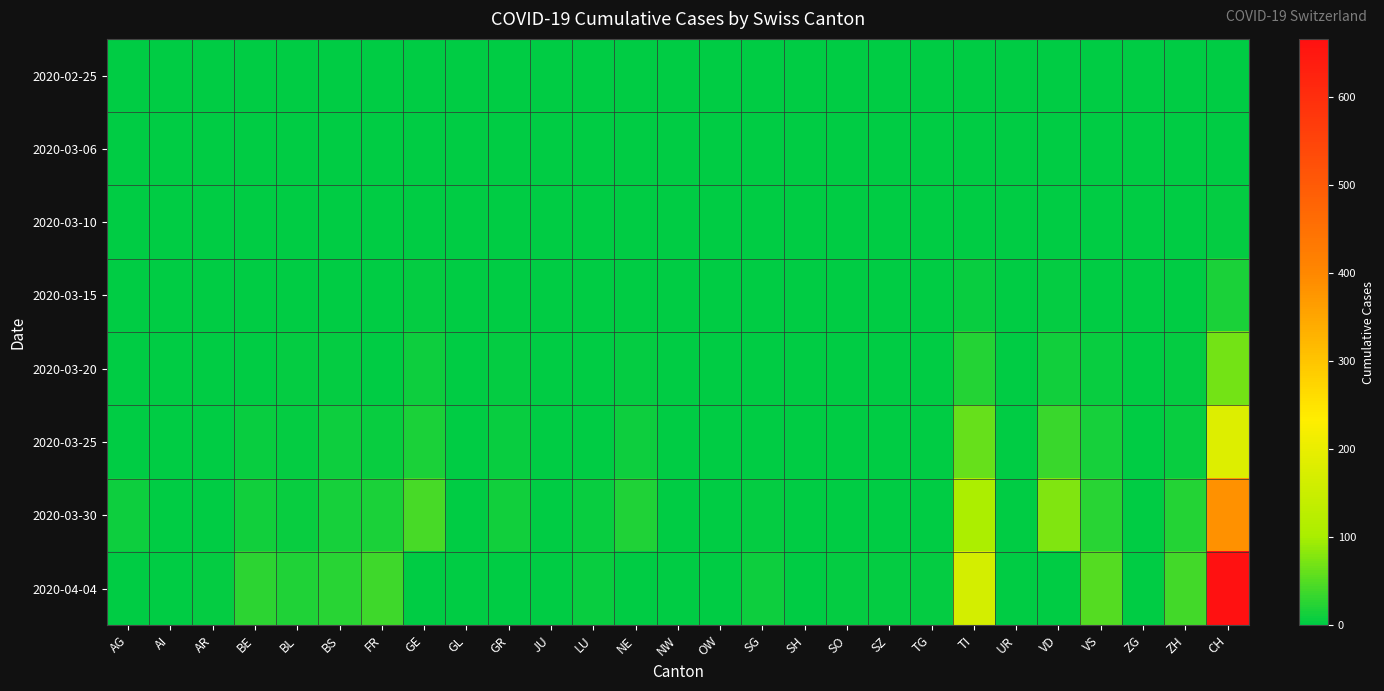

At which category is the sum across all series the highest?

CH